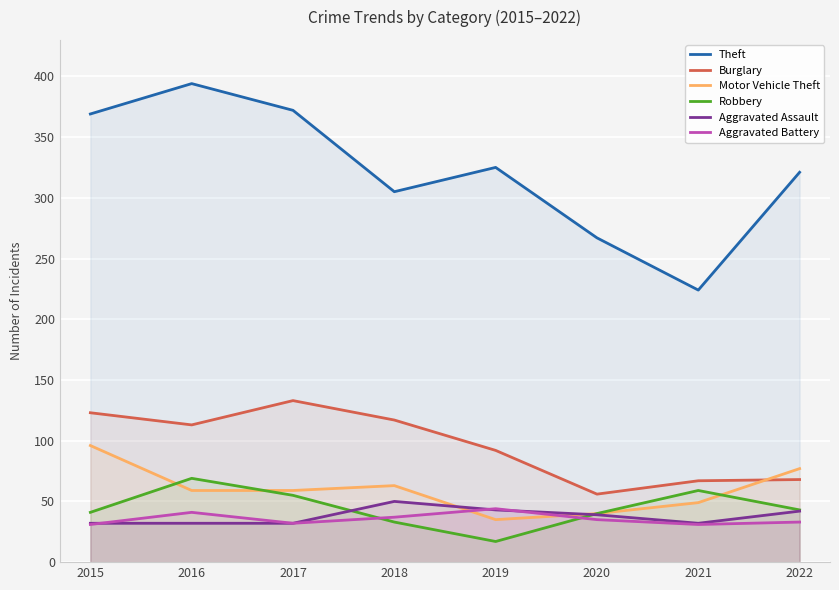

The value of Aggravated Assault at 2015 is 48. True or false?

False